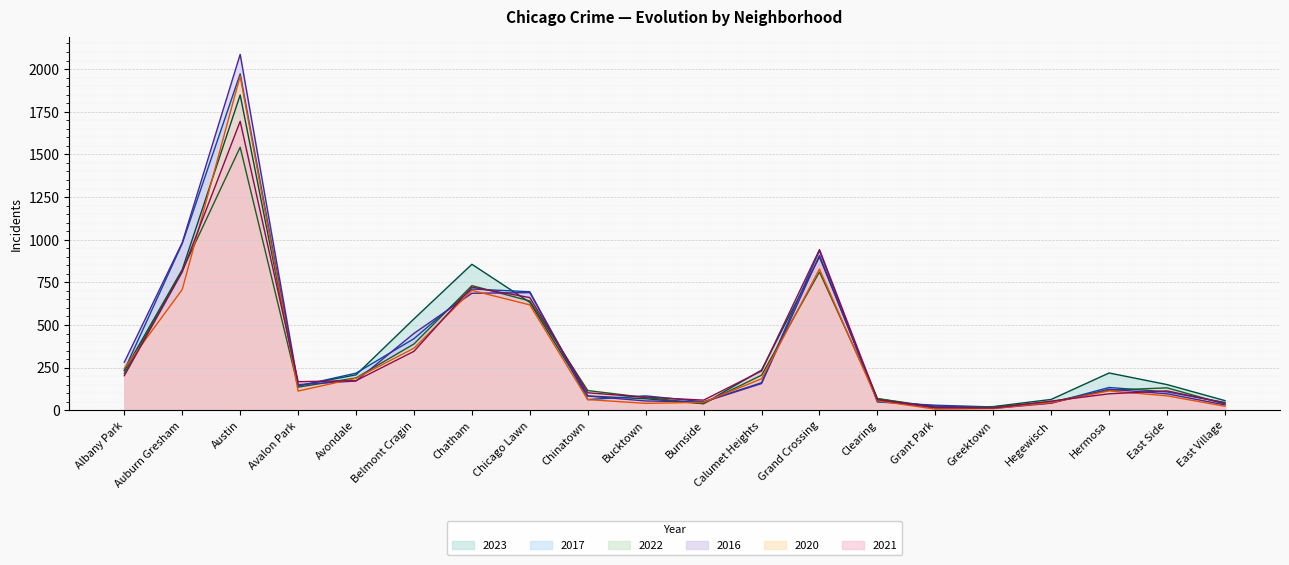

Reading left to right, what are all the values shown in this chart?

2023: 232	825	1848	144	208	536	856	633	84	68	39	236	899	68	16	22	64	219	151	57
2017: 235	978	1972	142	218	420	711	695	63	85	50	162	936	49	30	20	43	134	108	46
2022: 216	819	1542	136	190	389	731	641	116	75	40	206	811	69	20	19	50	118	132	37
2016: 282	983	2086	151	172	451	686	690	84	55	49	157	908	55	26	11	42	124	97	32
2020: 246	708	1959	113	188	364	703	618	63	41	47	185	828	56	7	11	46	114	85	24
2021: 203	811	1694	168	174	346	722	661	103	77	60	231	942	63	15	14	54	97	114	43